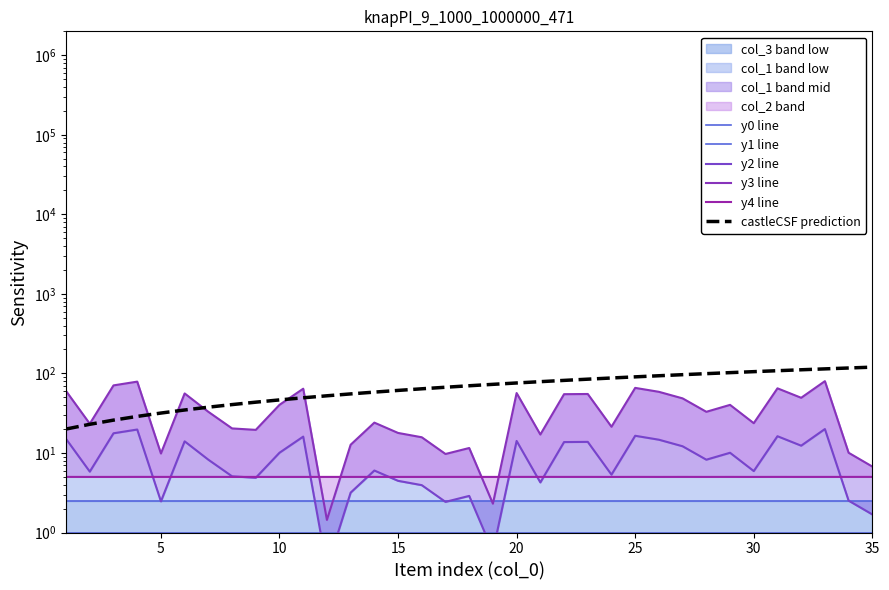

True or false: y2 line and castleCSF prediction cross at least once.

False